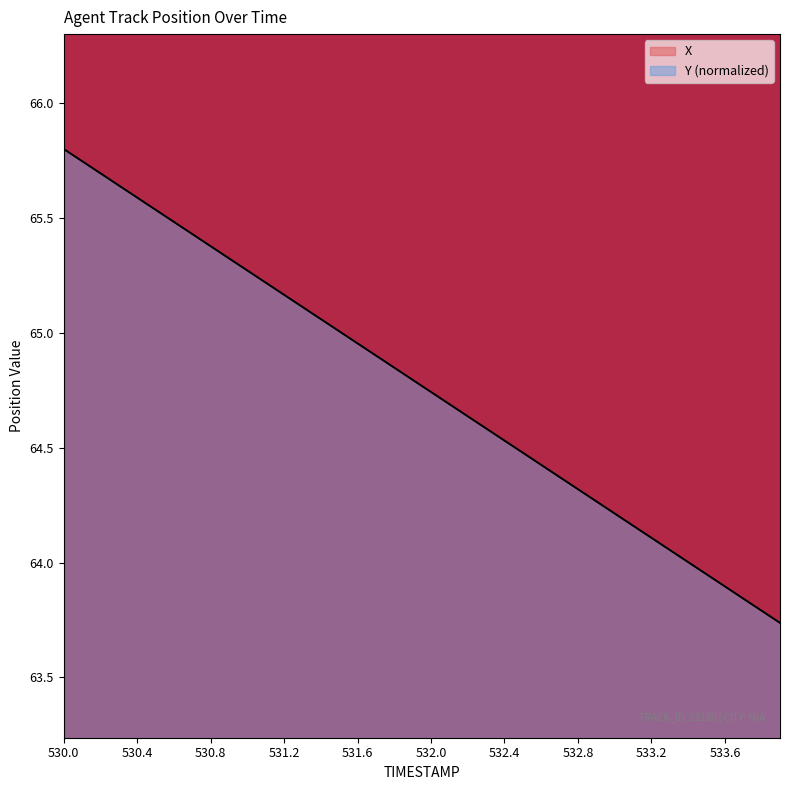

The Y series shows 30.8 at 533.5. True or false?

False